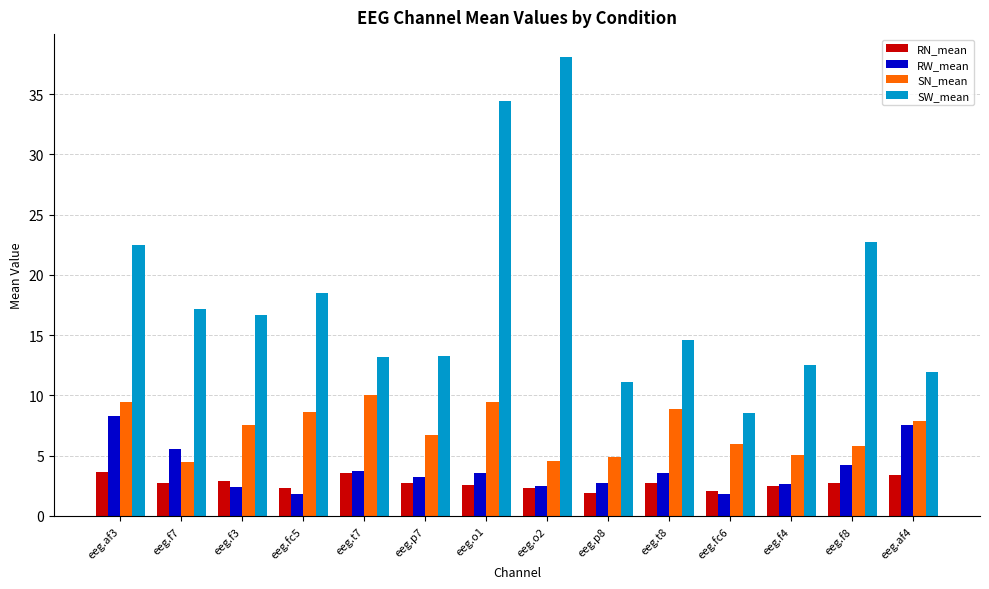

Which series has the largest total across all categories?

SW_mean